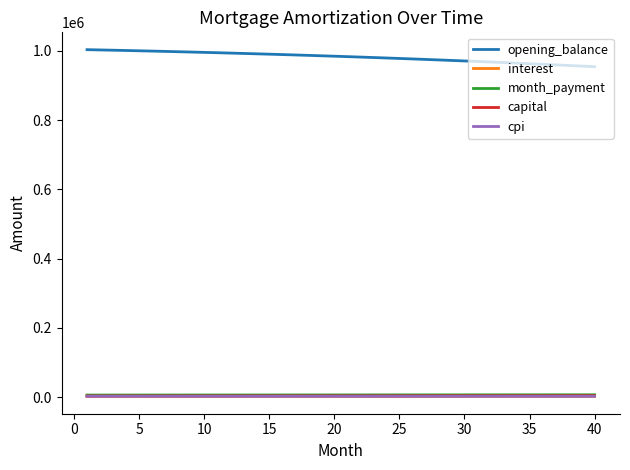

Which series has the largest total across all categories?

opening_balance